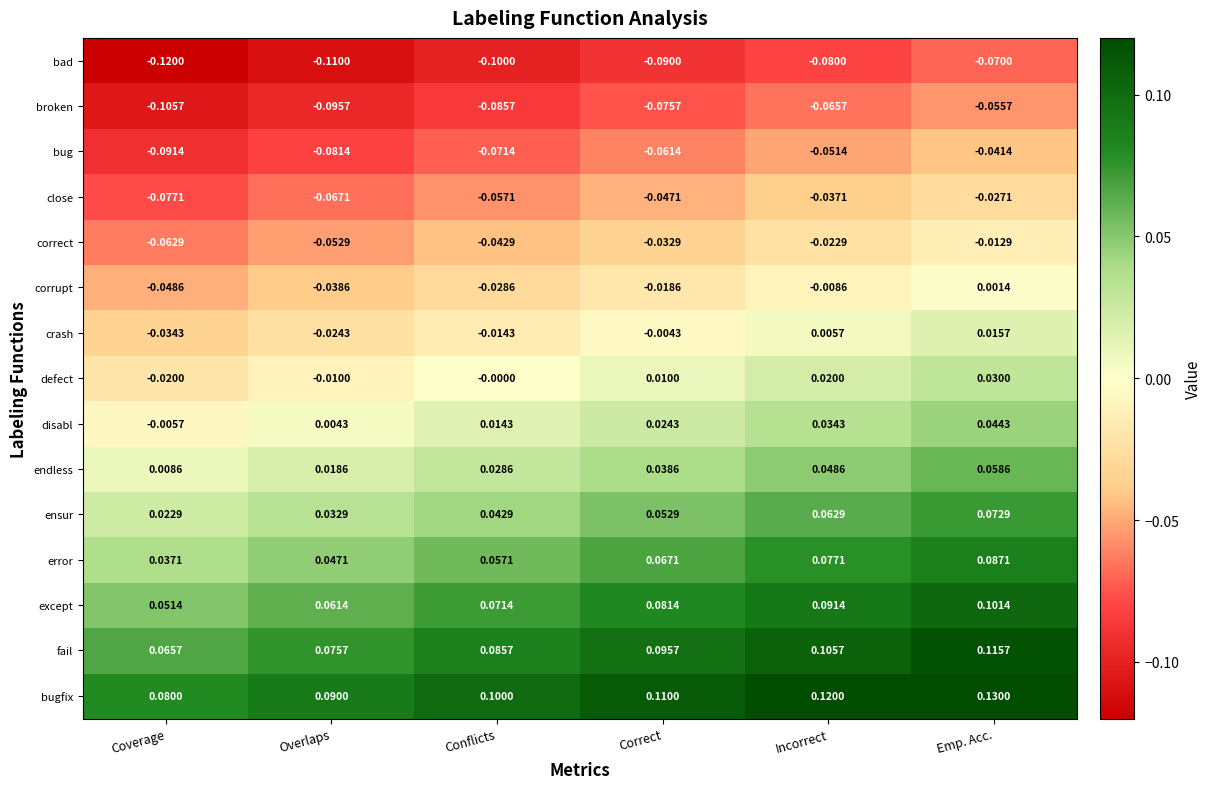

Which series has the largest total across all categories?

bugfix